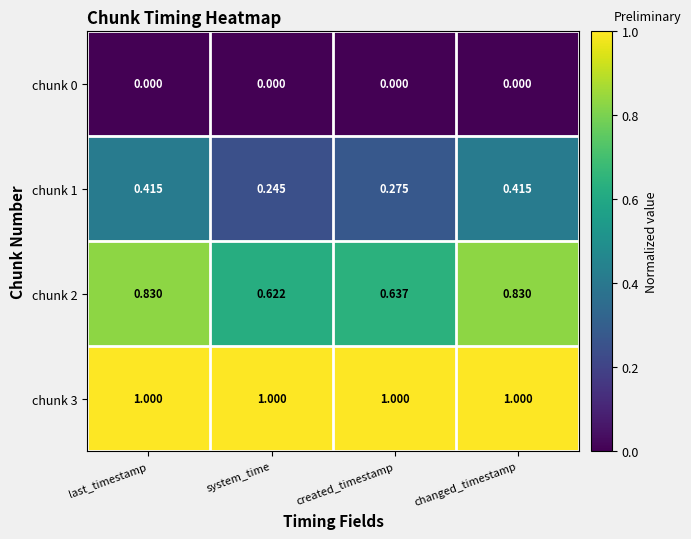

Is the value of chunk 1 at created_timestamp greater than the value of chunk 3 at changed_timestamp?

No